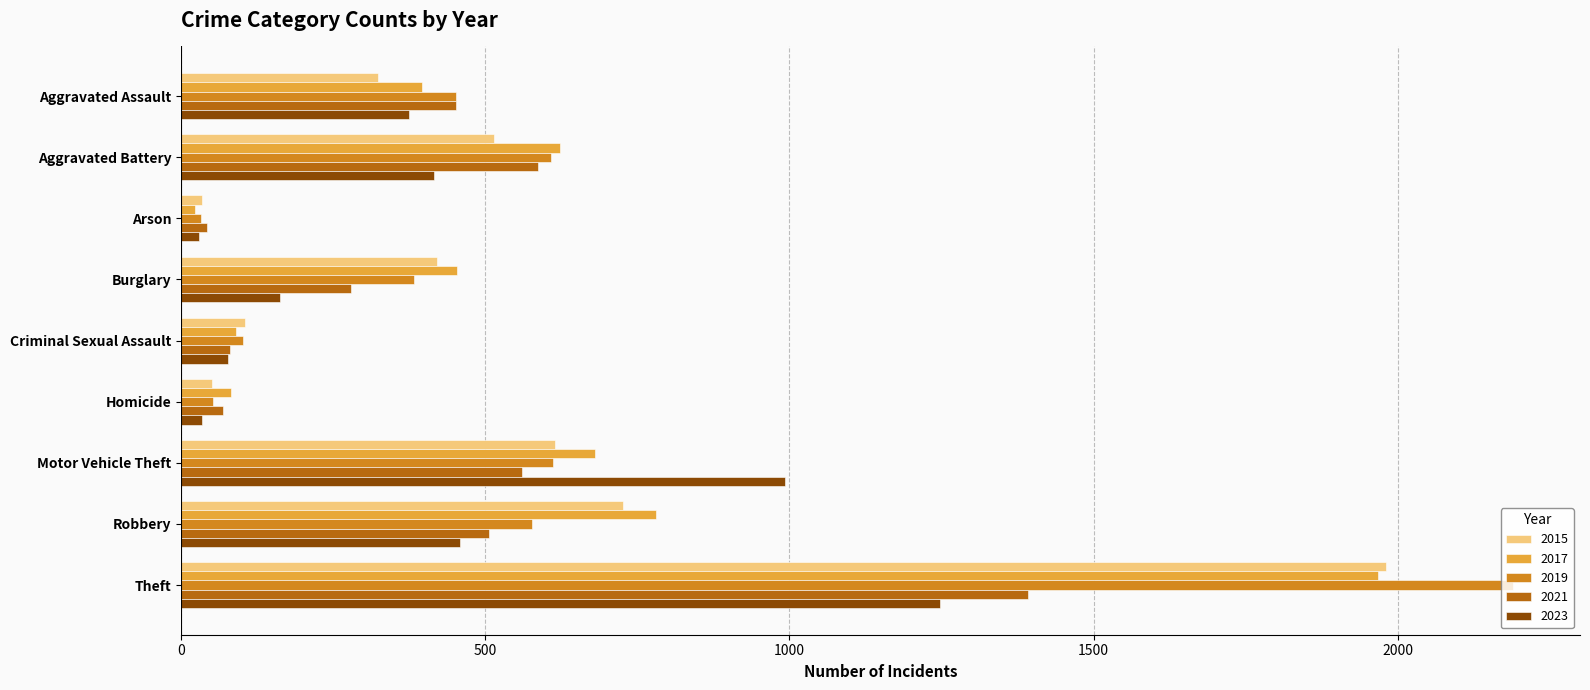

Is the value of 2021 at Theft greater than the value of 2015 at Motor Vehicle Theft?

Yes